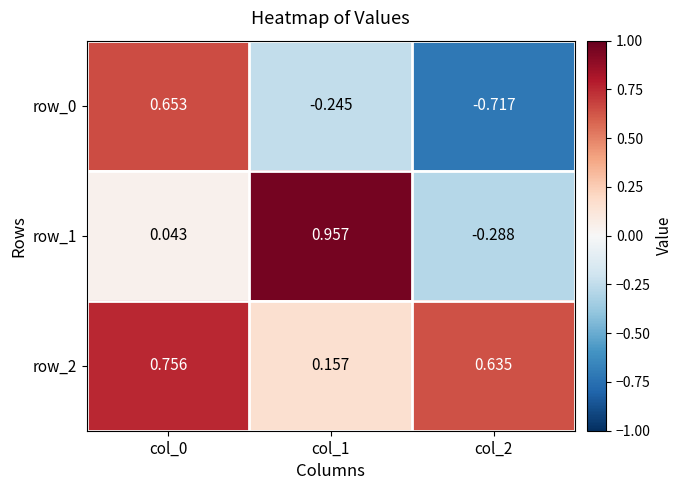

How many data points does each series have?

3